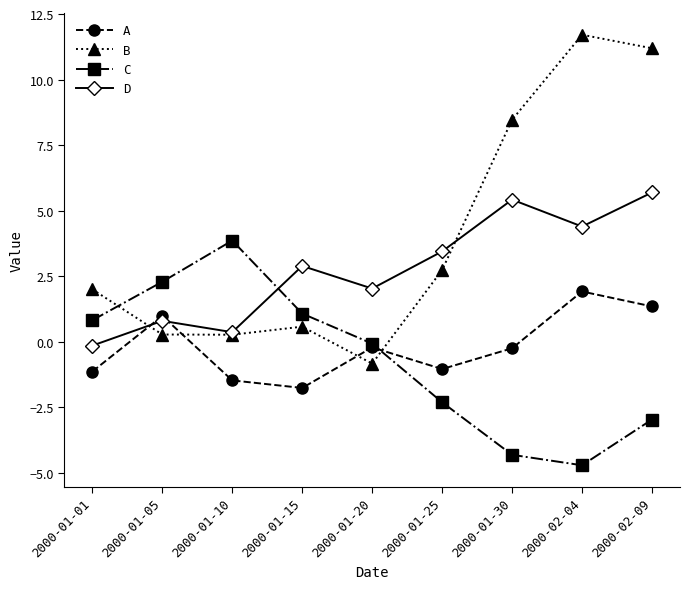

Where do D and C first cross each other?

2000-01-10 and 2000-01-15